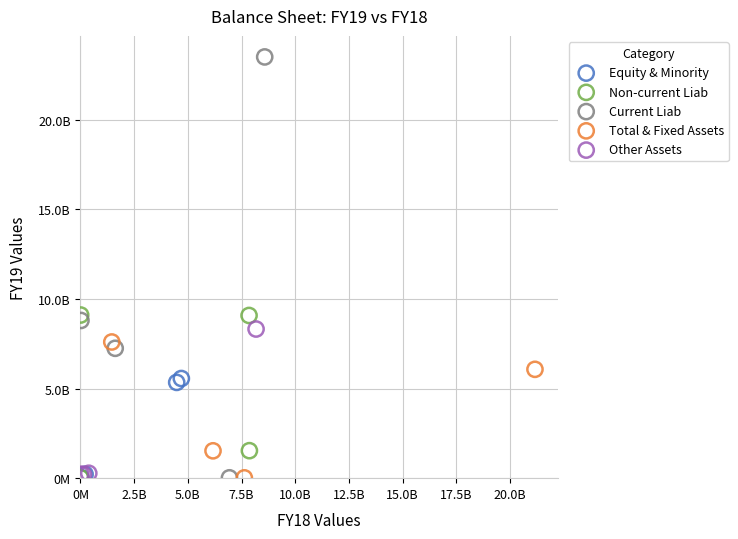

What are all the series names shown in the legend?

Equity & Minority, Non-current Liab, Current Liab, Total & Fixed Assets, Other Assets